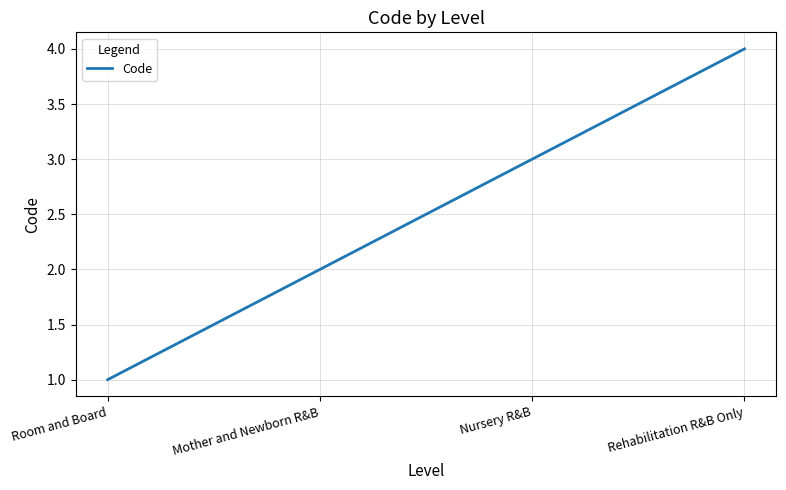

Which has a higher value, Room and Board or Mother and Newborn R&B?

Mother and Newborn R&B